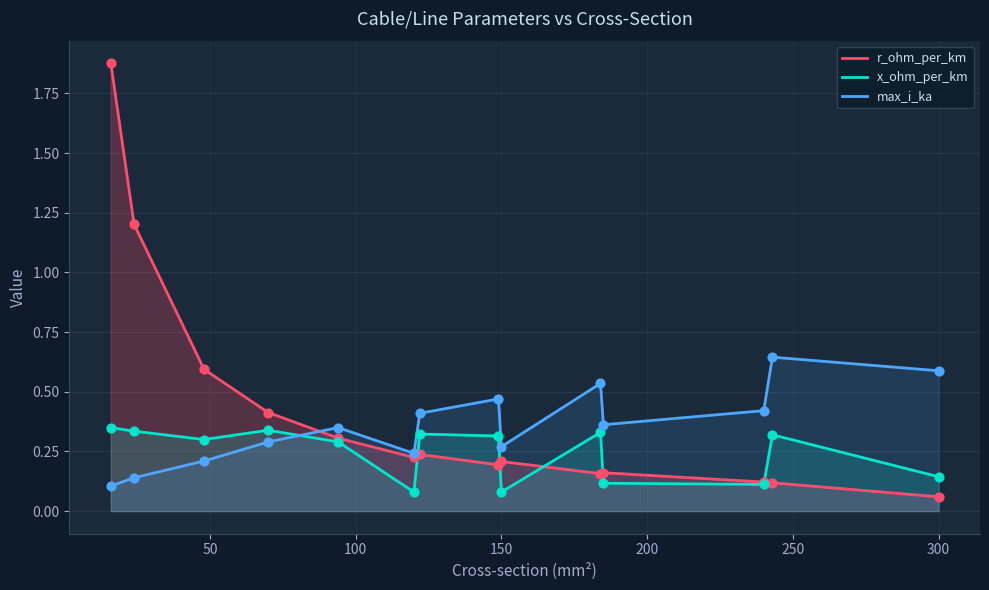

Which series has the widest spread of Y values?

r_ohm_per_km